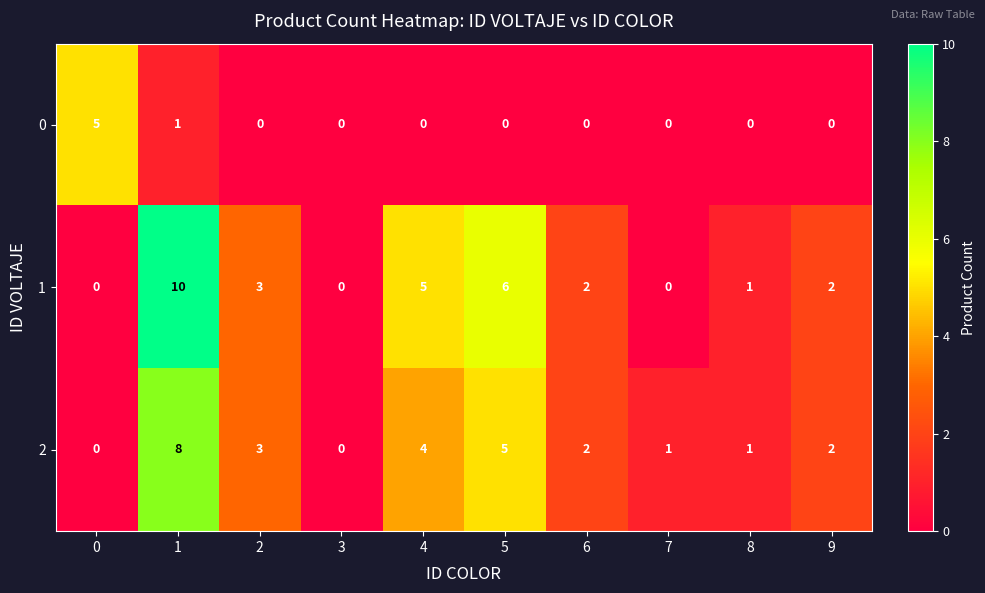

What is the average value of the 1 series?

3